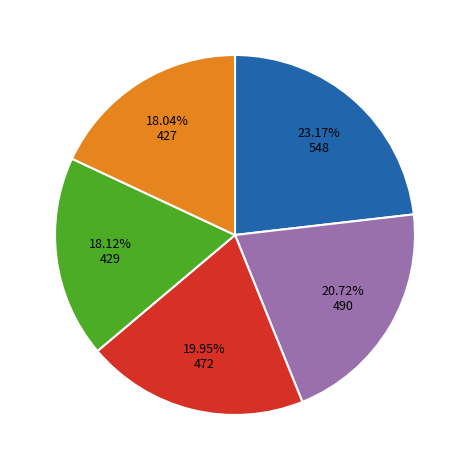

How many slices are in this pie chart?

5